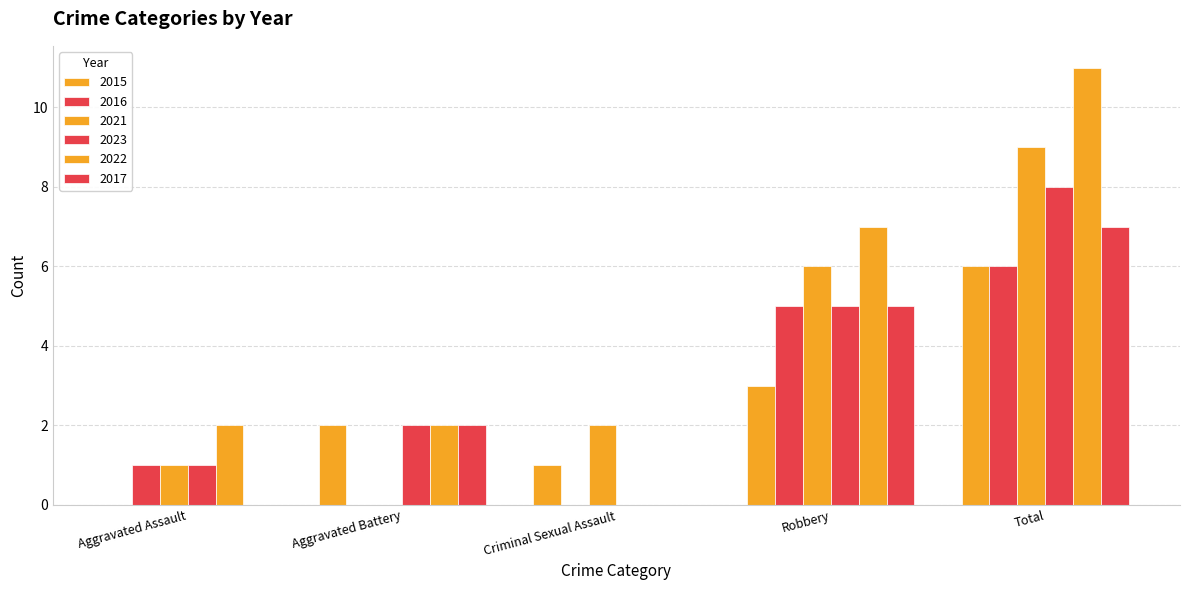

How many distinct data groups are displayed?

6